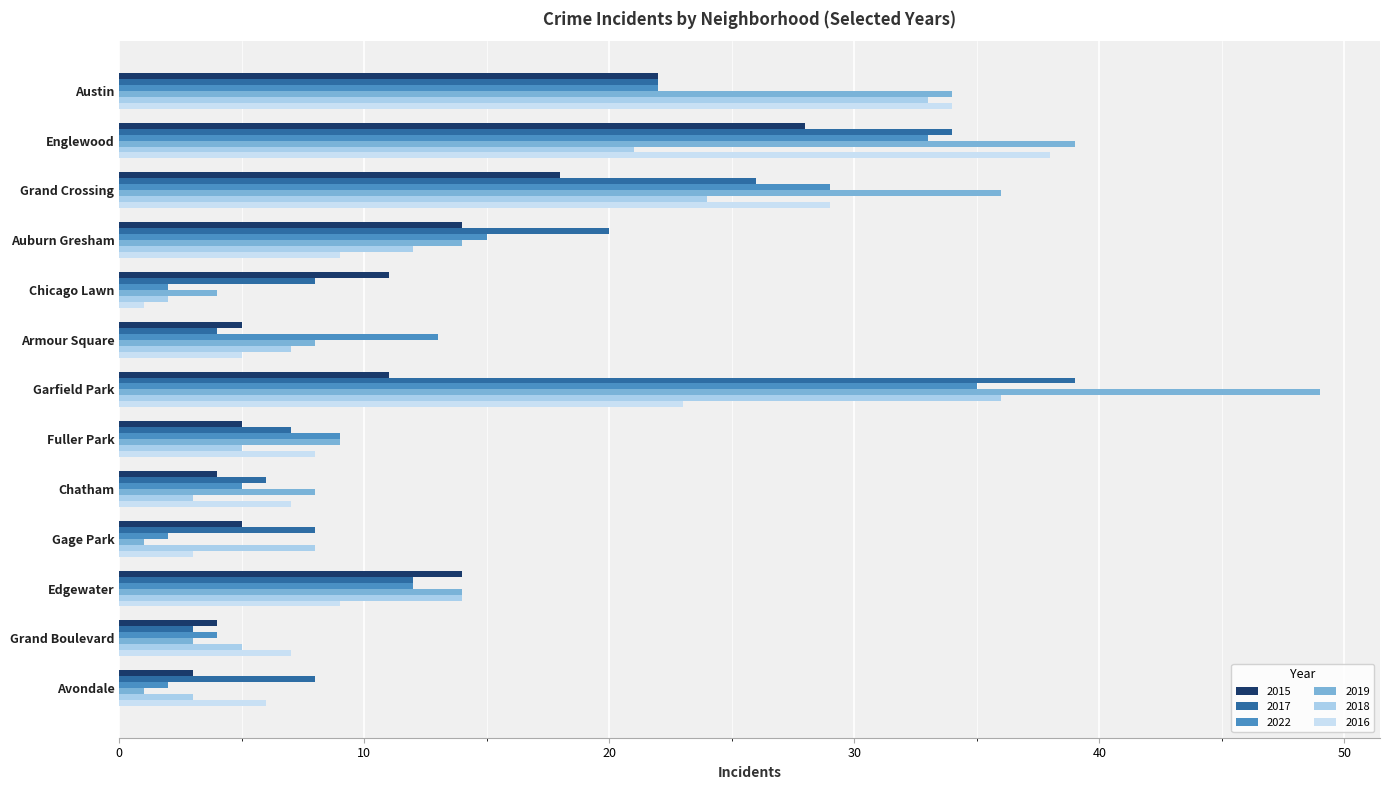

What is the greatest value displayed?

49